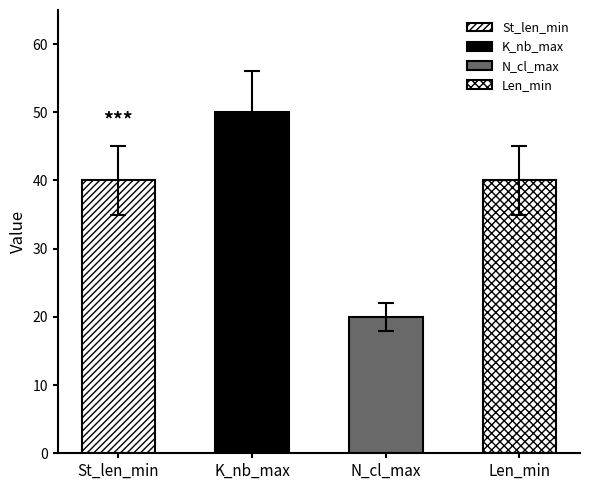

What is the approximate value of K_nb_max at K_nb_max?

50